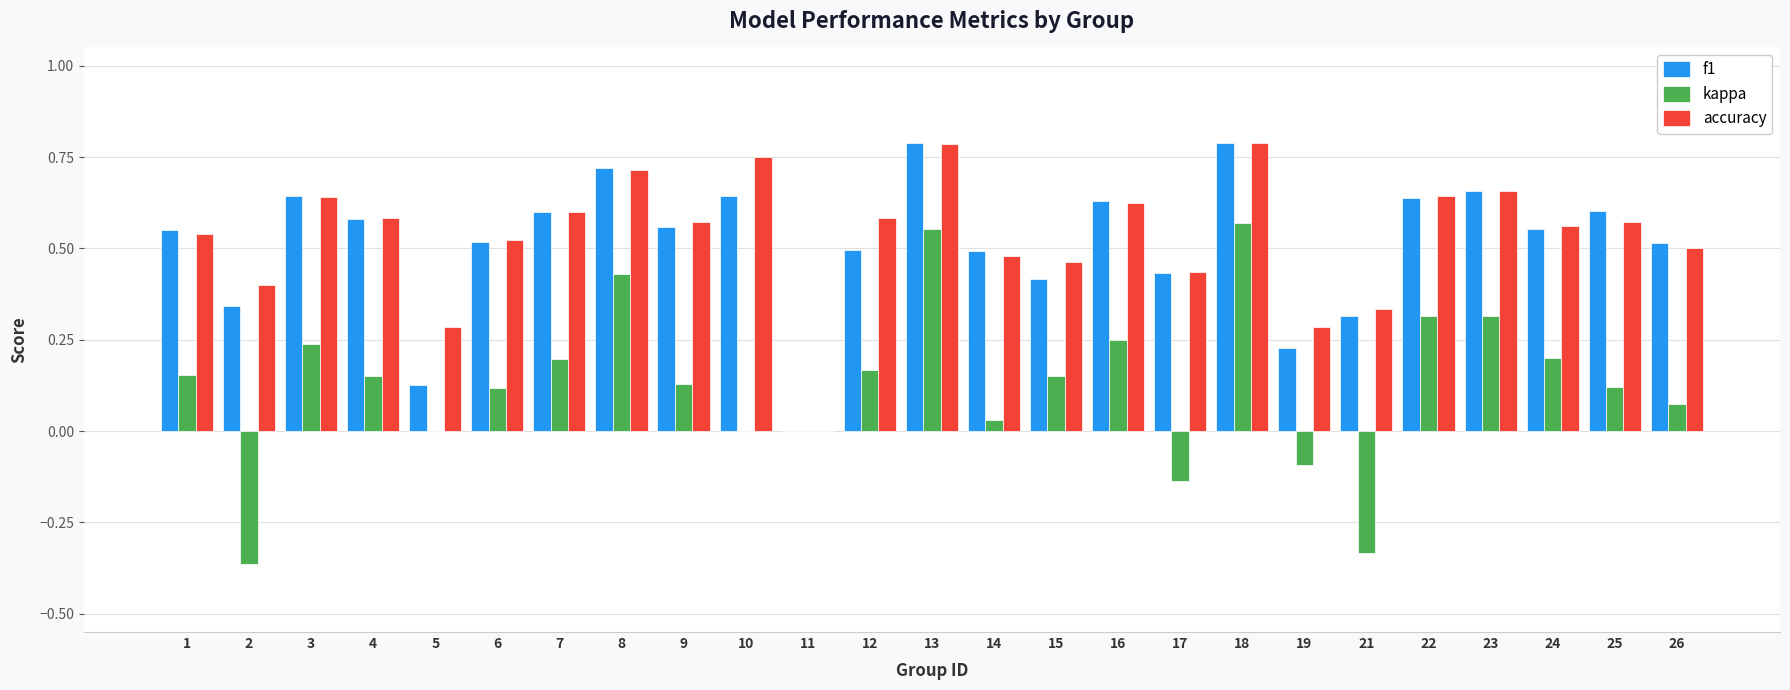

What is the sum of the f1 values at 18 and 12?

1.3